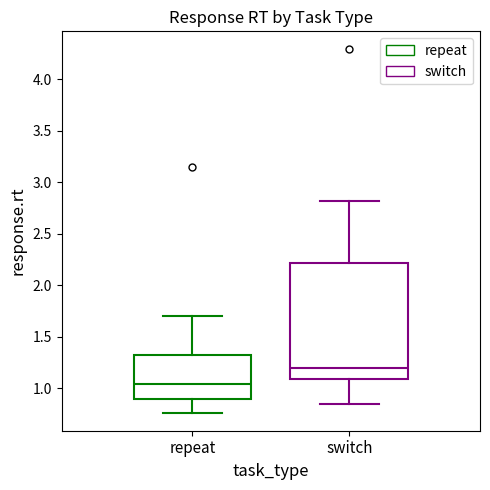

Which box's median line is the lowest?

repeat